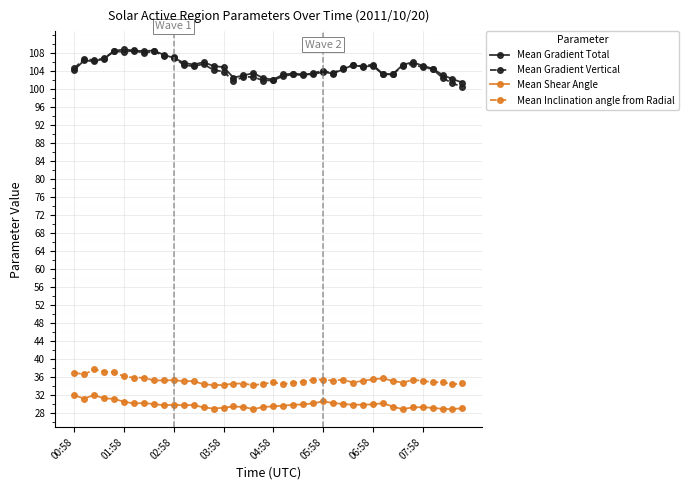

True or false: Mean Shear Angle has more than 2 points higher than both neighbors.

True